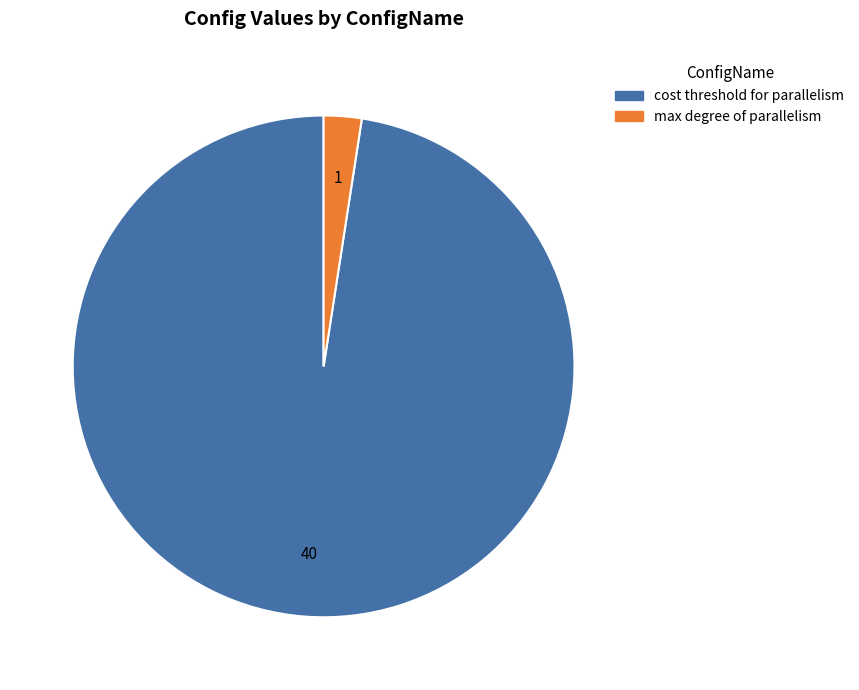

Does any single category account for the majority?

Yes